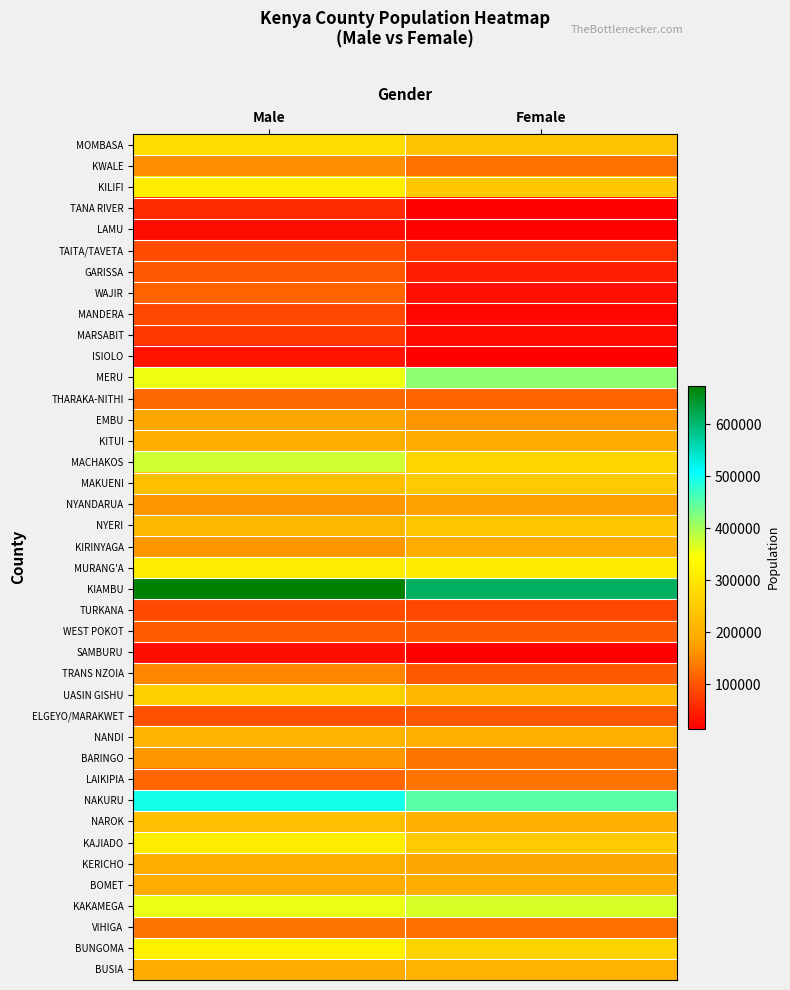

Which series has the largest total across all categories?

KIAMBU